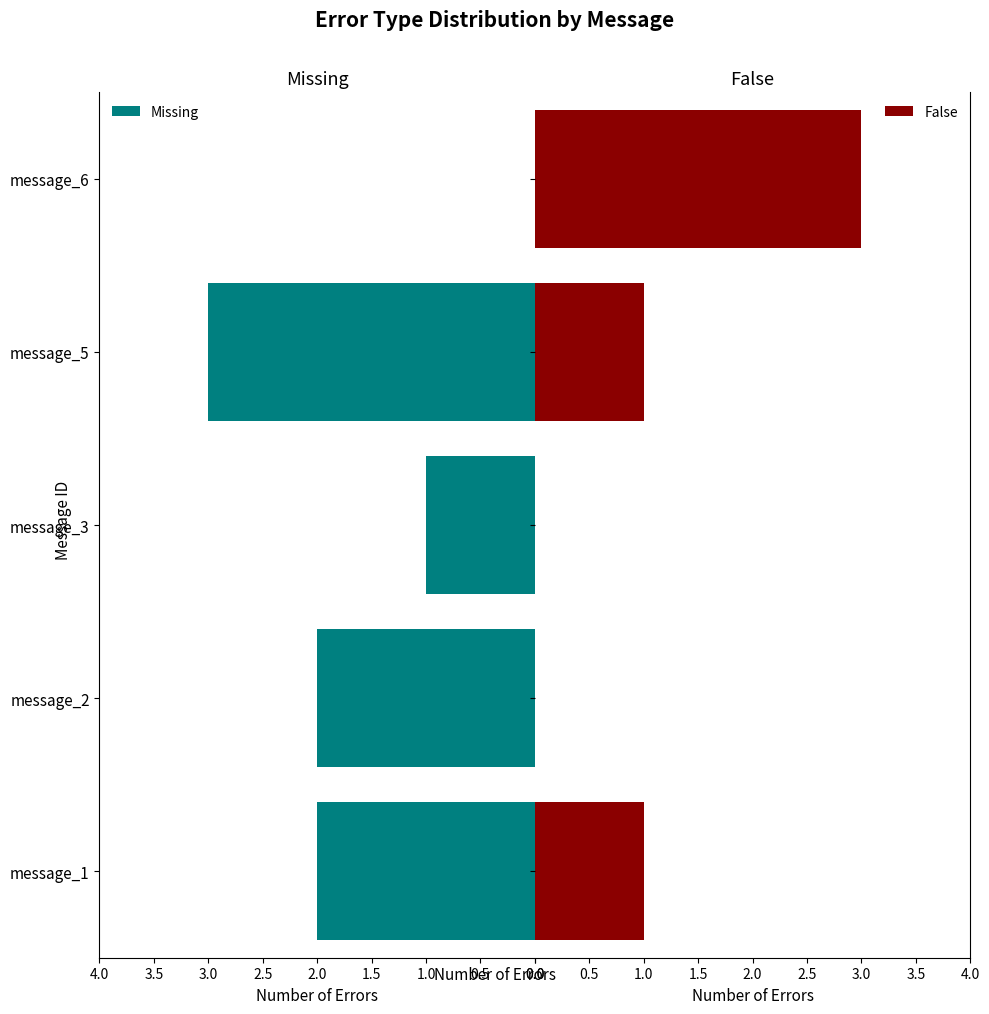

Which category has the highest value in the Missing series?

message_5